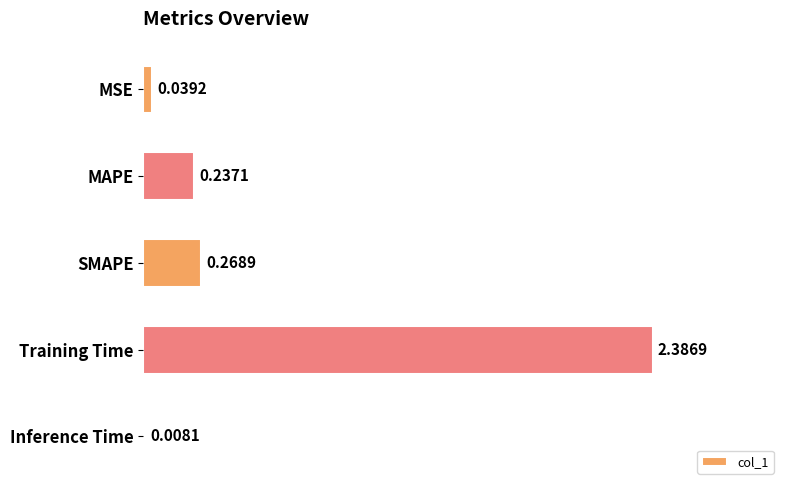

What is the change in value from SMAPE to Inference Time?

-0.3